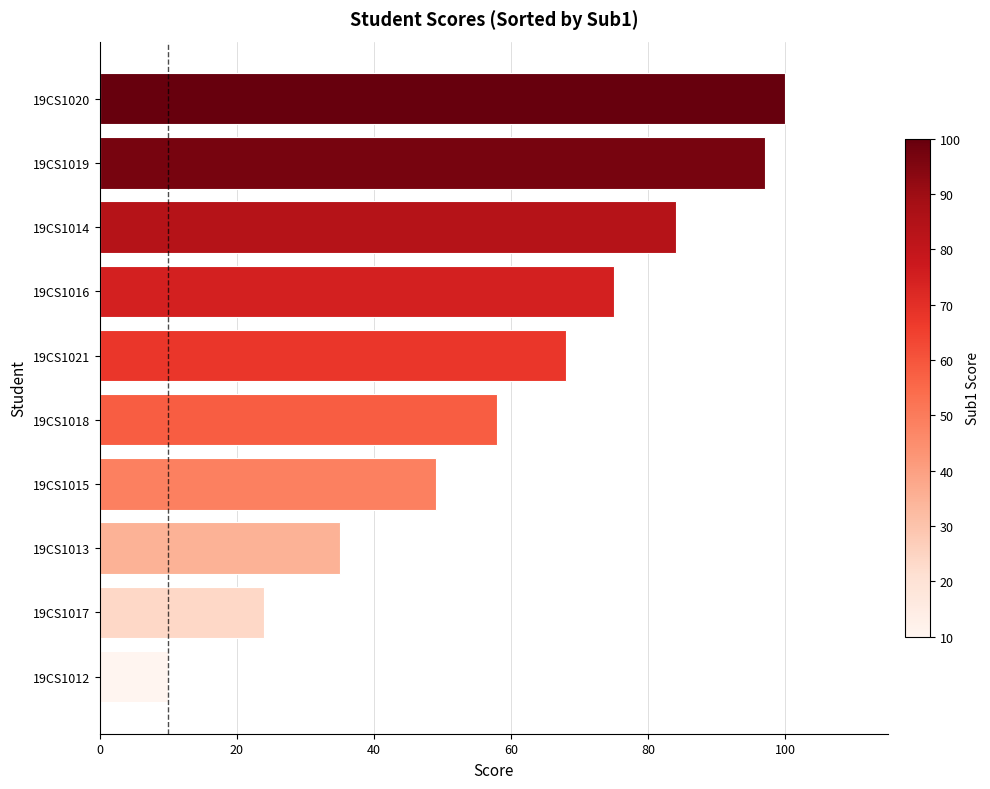

Are the bars grouped side by side (vs. stacked)?

No